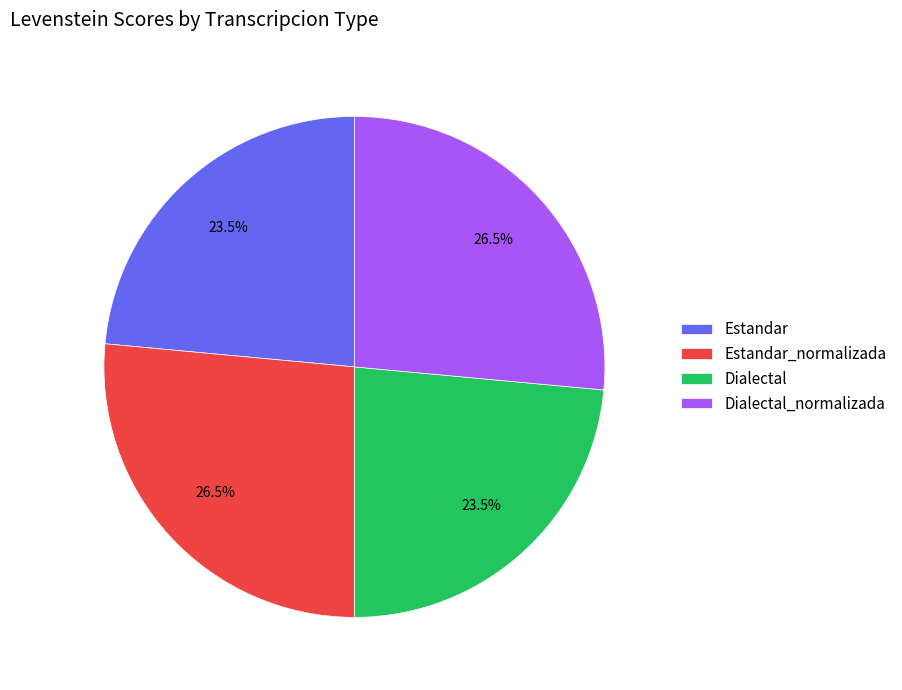

What percentage do Dialectal_normalizada and Estandar together represent?

50.0%